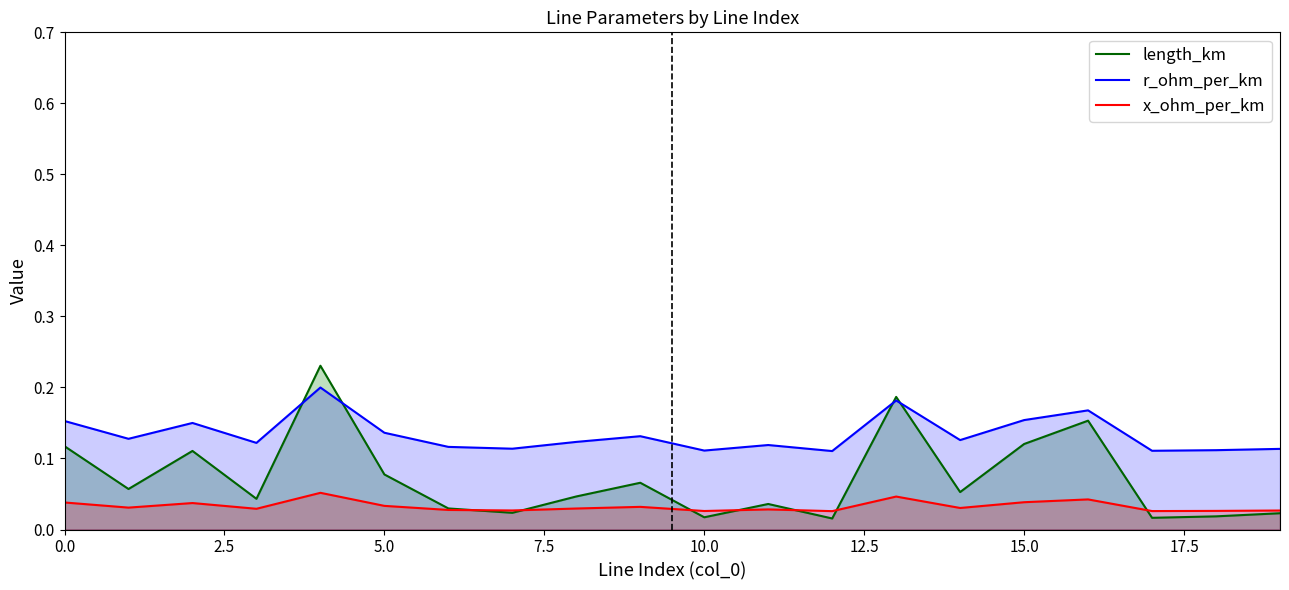

Is the value of length_km at 9 greater than the value of r_ohm_per_km at 19?

No